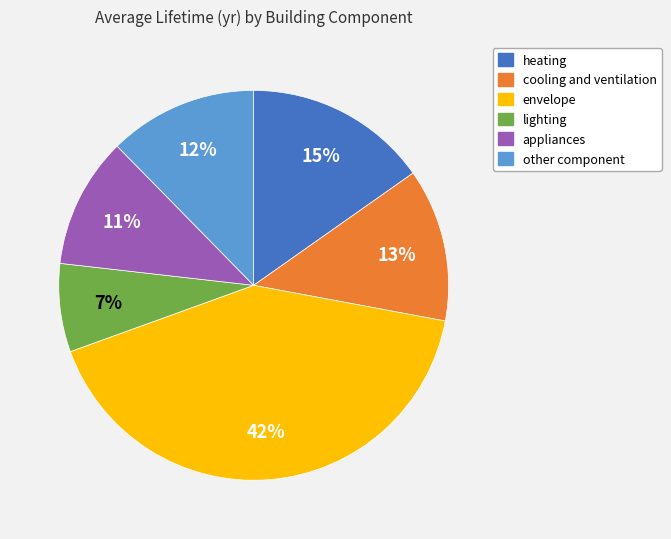

True or false: heating accounts for 26% of the total.

False